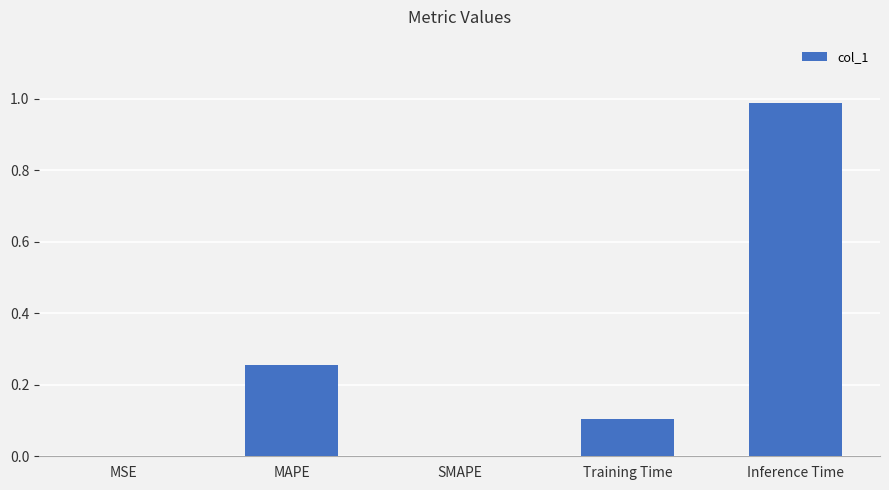

What is the sum of all values?

1.3